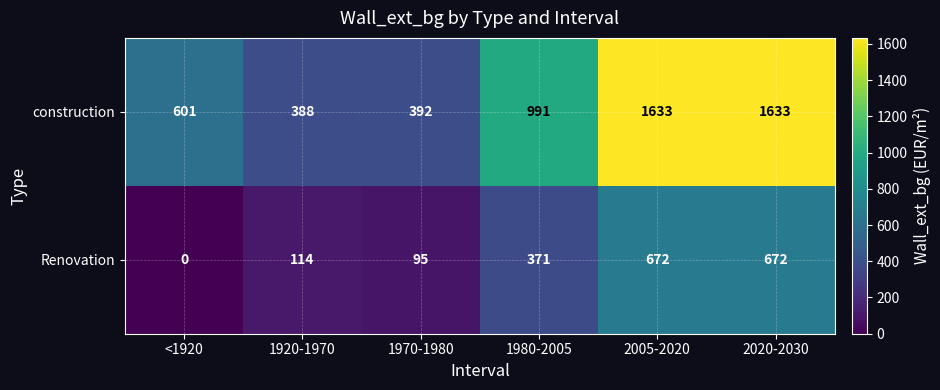

What is the spread (max minus min) of values at 1970-1980?

297